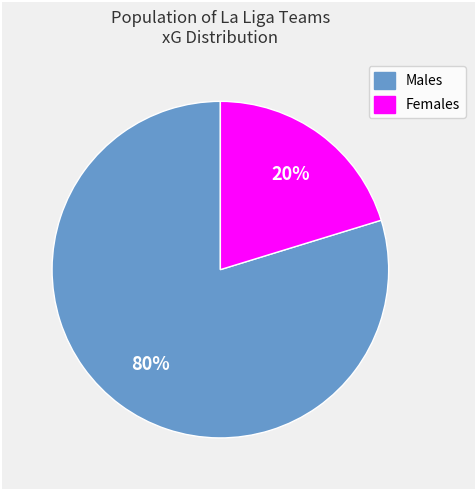

Is there a majority slice in this chart?

Yes